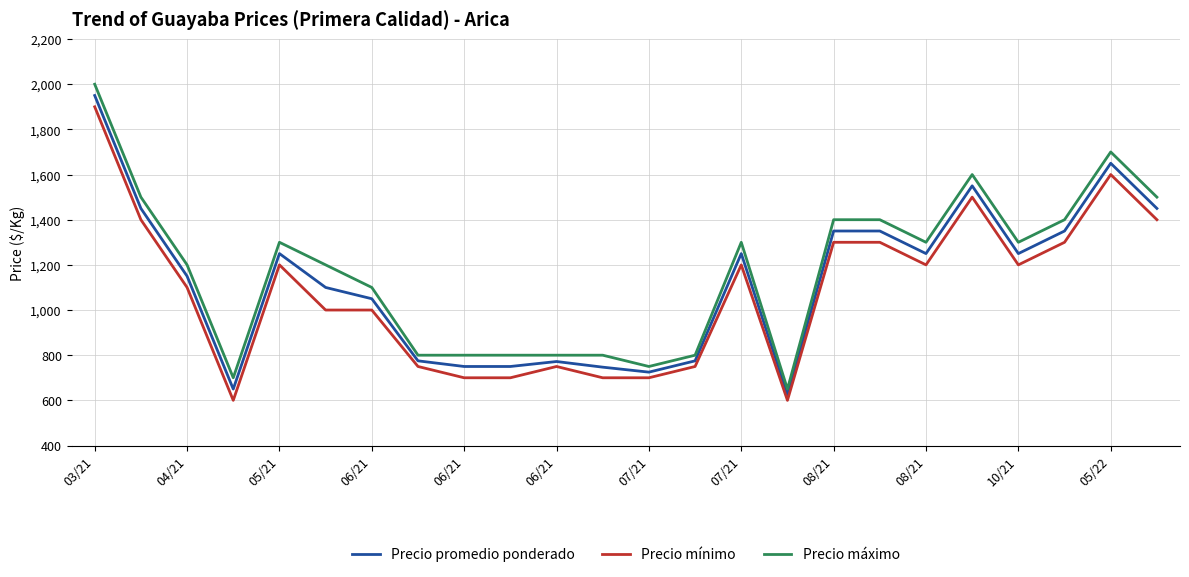

What is the lowest value of the Precio mínimo series?

600